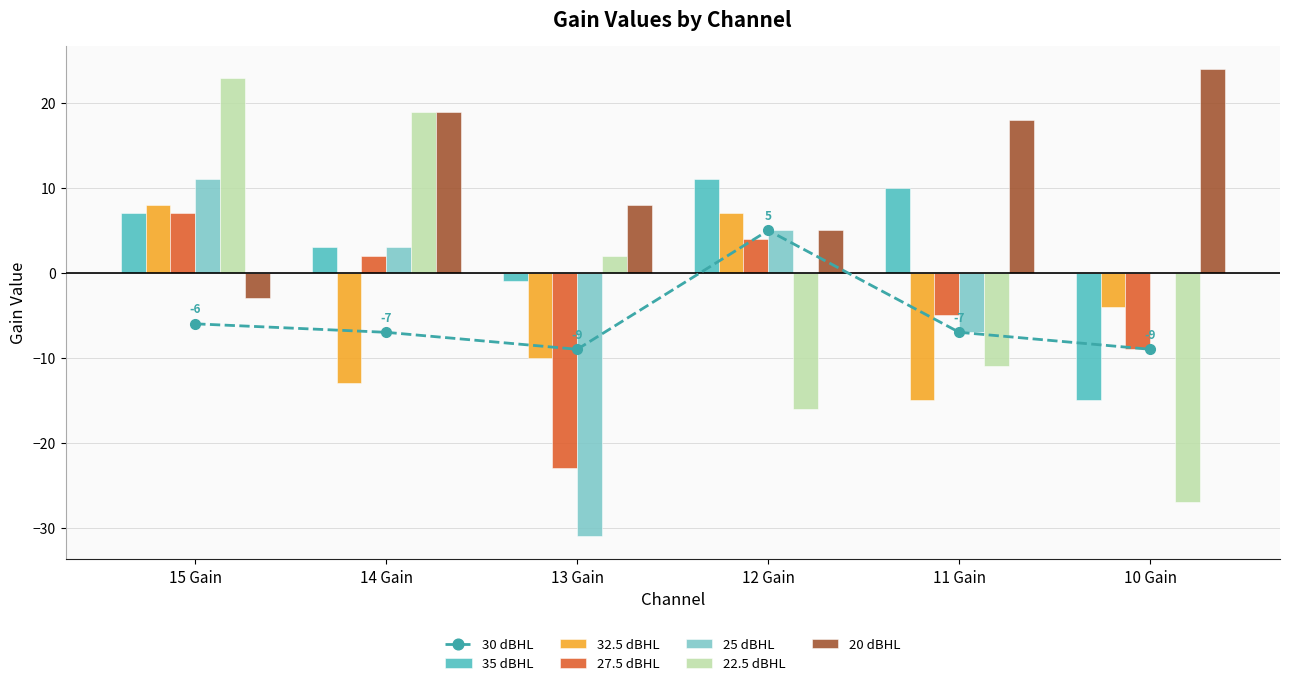

The value of 27.5 dBHL at 11 Gain is -8. True or false?

False